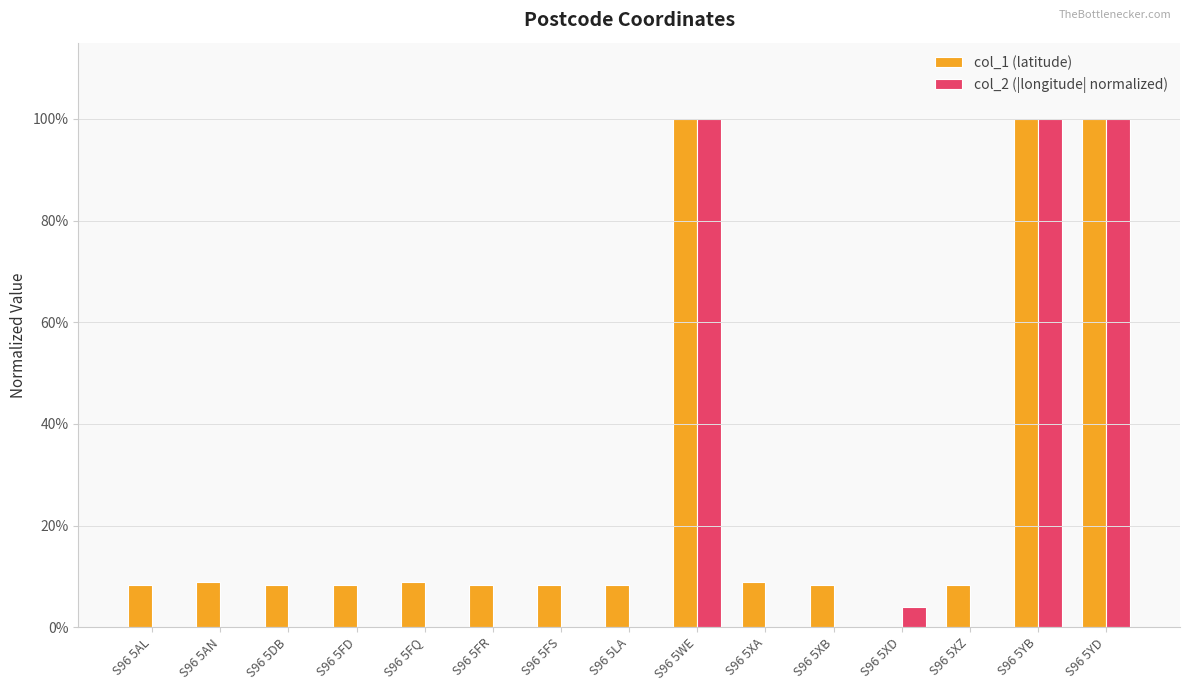

What are all the series names shown in the legend?

col_1 (latitude), col_2 (|longitude| normalized)